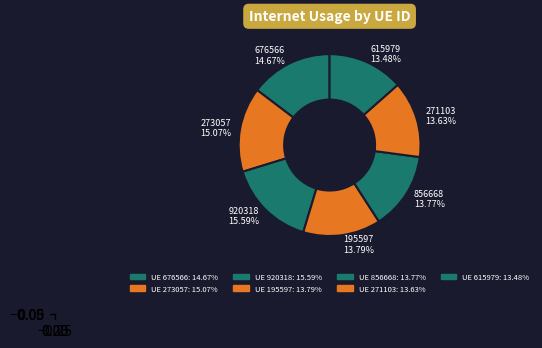

Between 273057 and 920318, which is larger?

920318